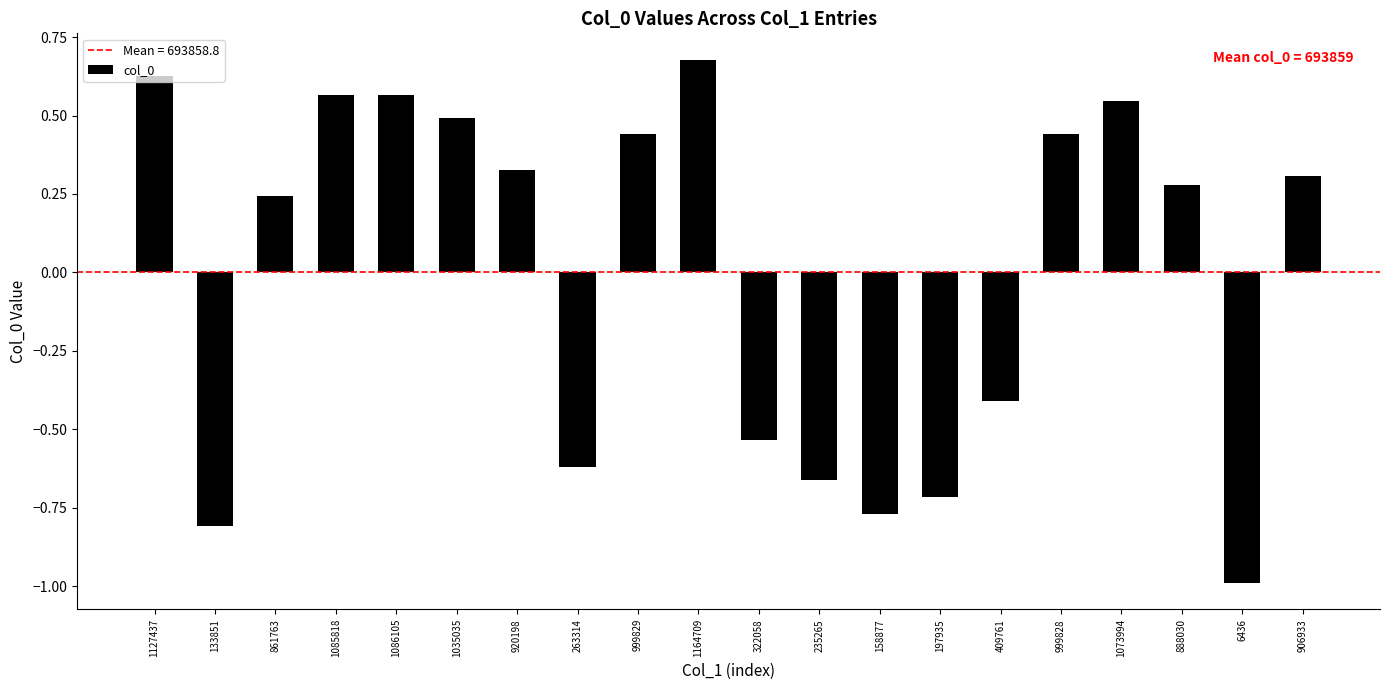

What is the change in value from 1086105 to 235265?

-1.2